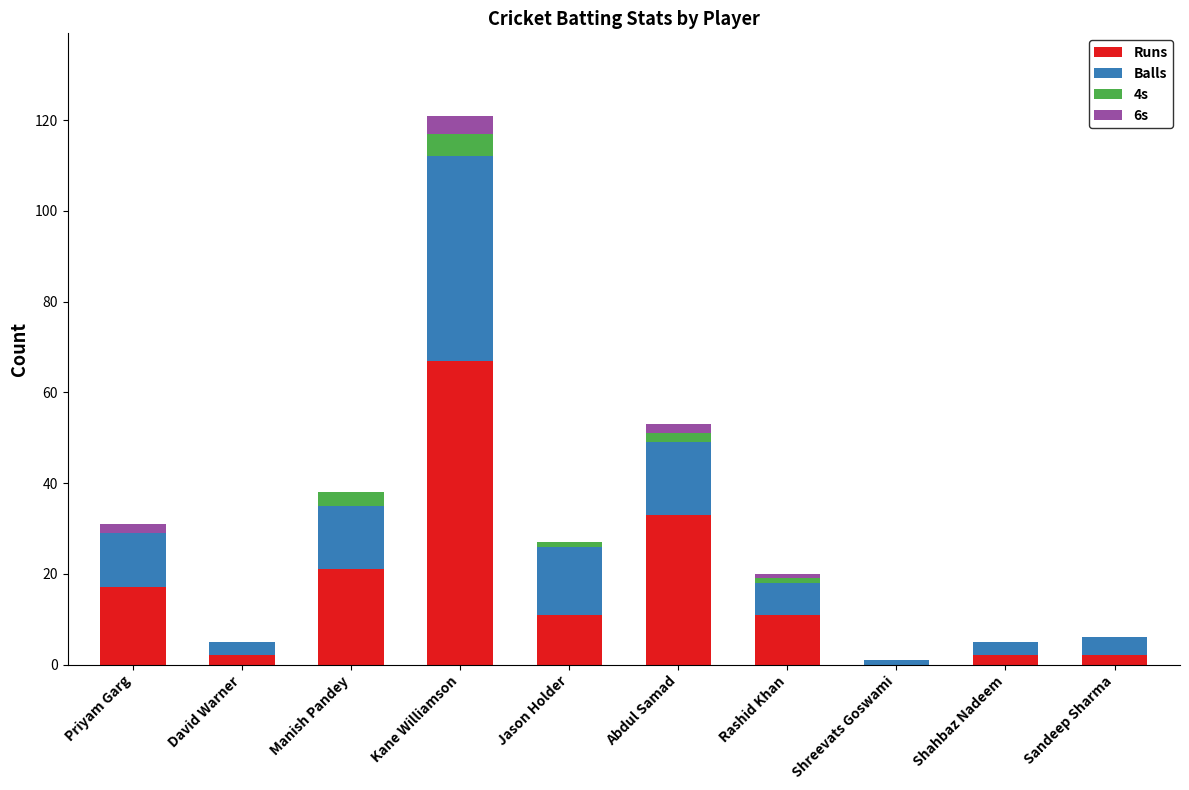

What is the highest value of the Runs series?

67